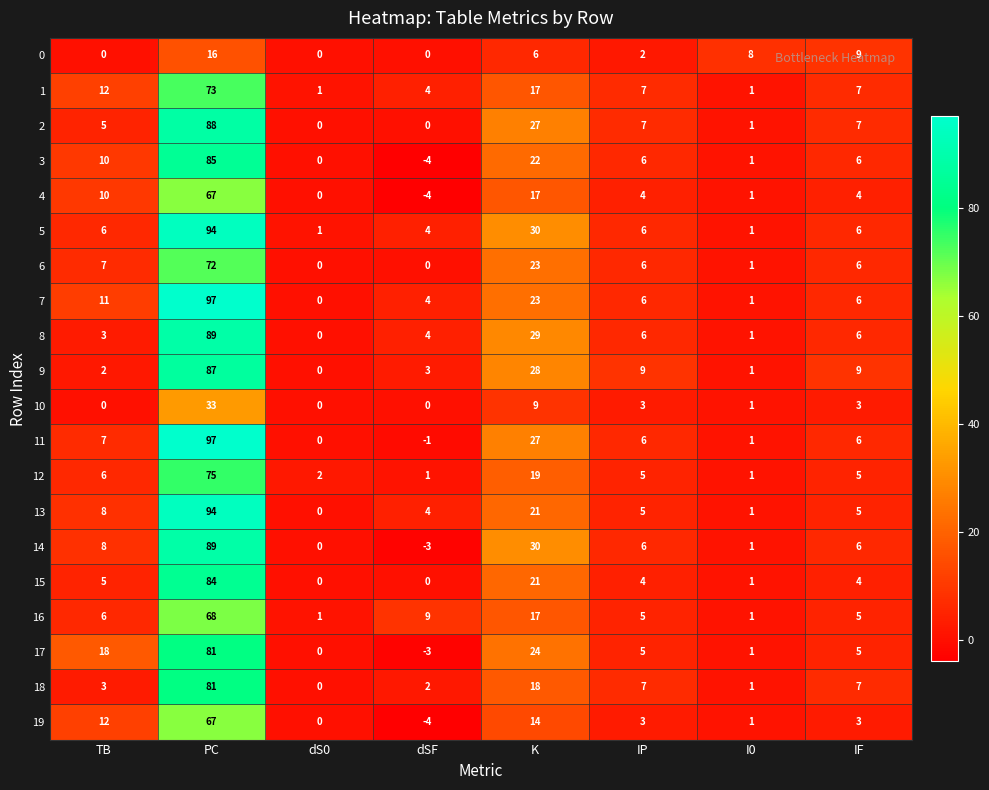

At which label does 12 first exceed 5?

TB